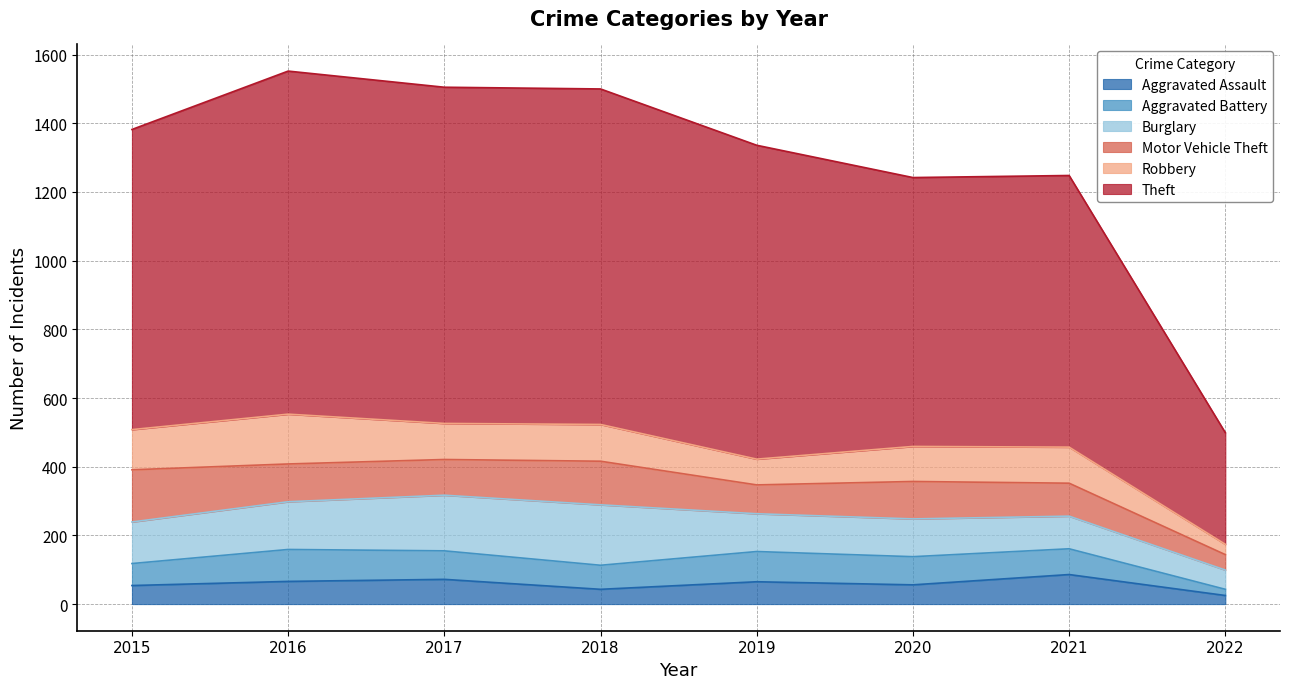

True or false: Aggravated Assault and Motor Vehicle Theft intersect in this chart.

False